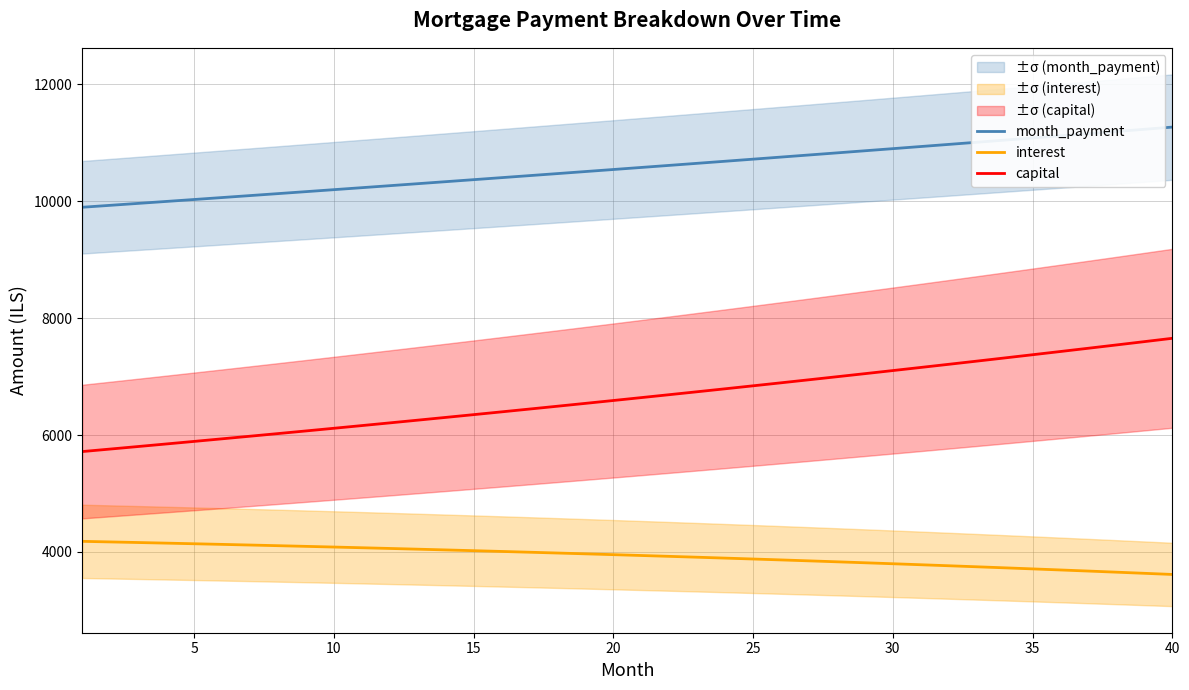

True or false: capital and month_payment cross at least once.

False